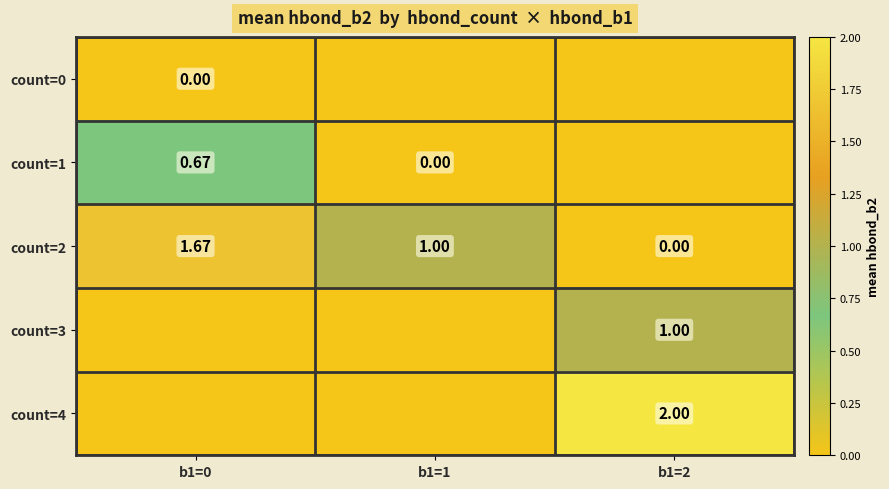

At how many categories does at least one series exceed 0?

3